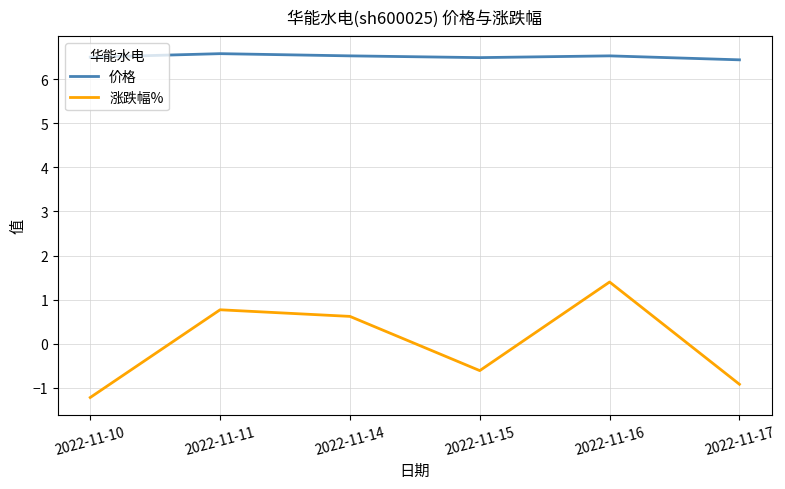

List the series in order of their peak value, lowest first.

涨跌幅%, 价格